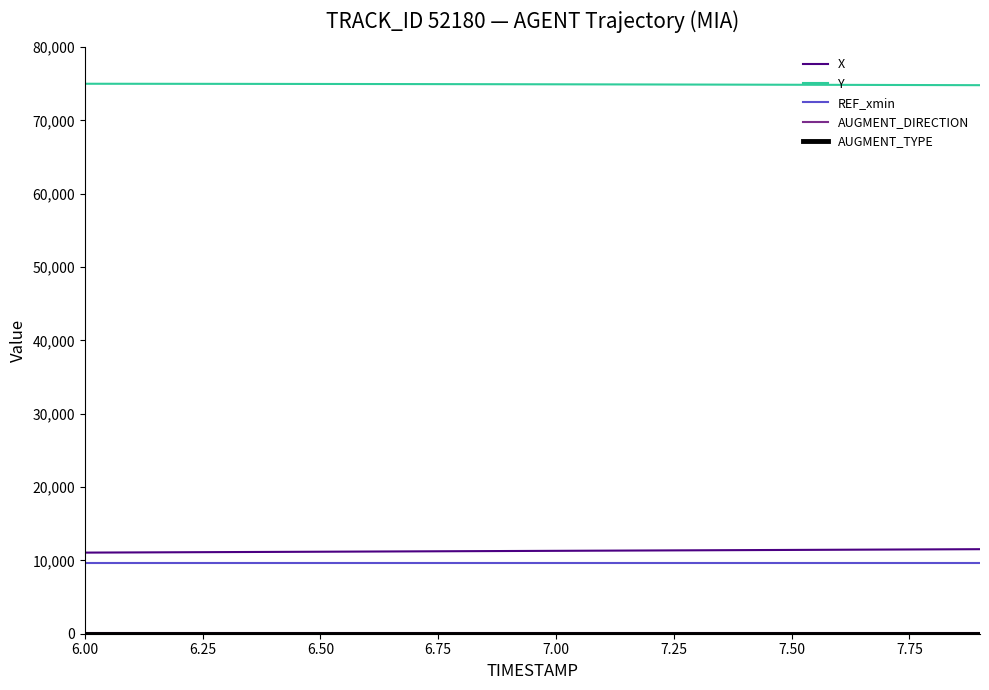

True or false: X and REF_xmin cross at least once.

False